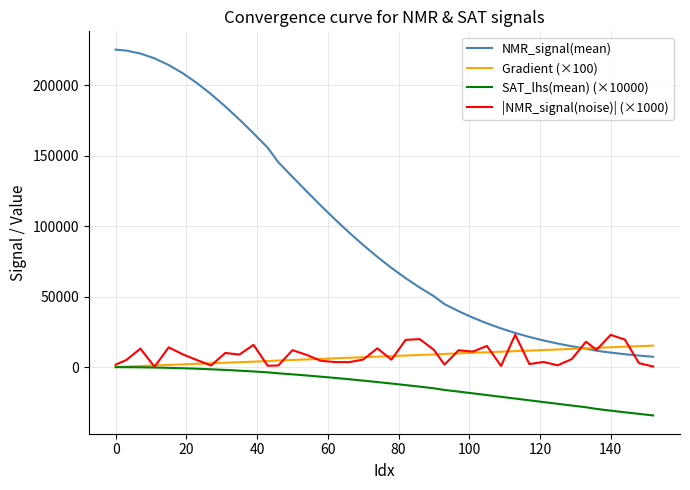

Which series has the largest range (max minus min)?

NMR_signal(mean)